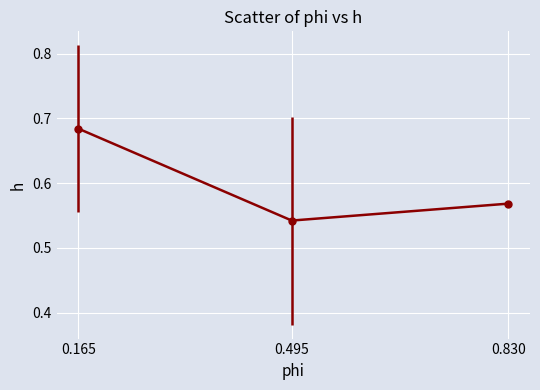

Which category has the lowest value across all series?

0.495